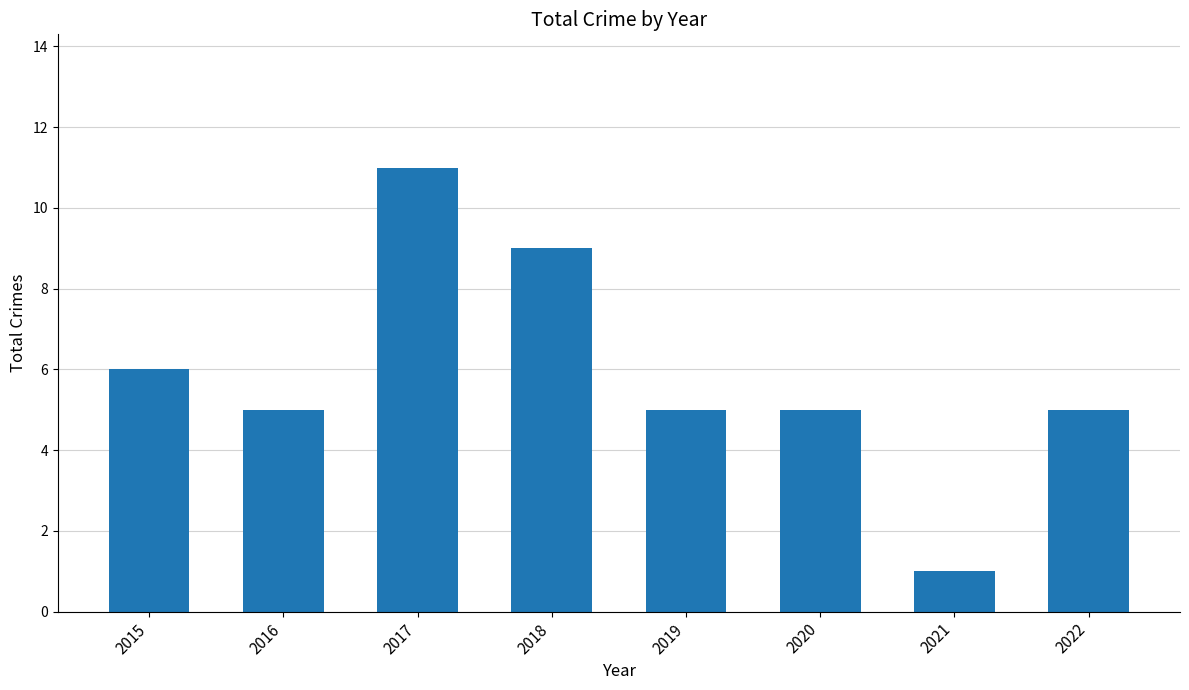

What is the maximum value shown in the chart?

11